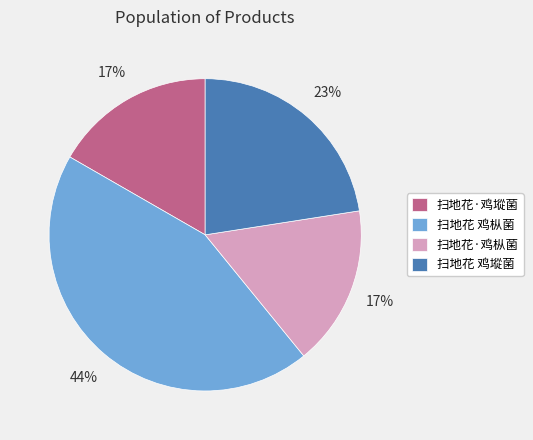

Does 扫地花·鸡㙡菌 represent more than half of the total?

No